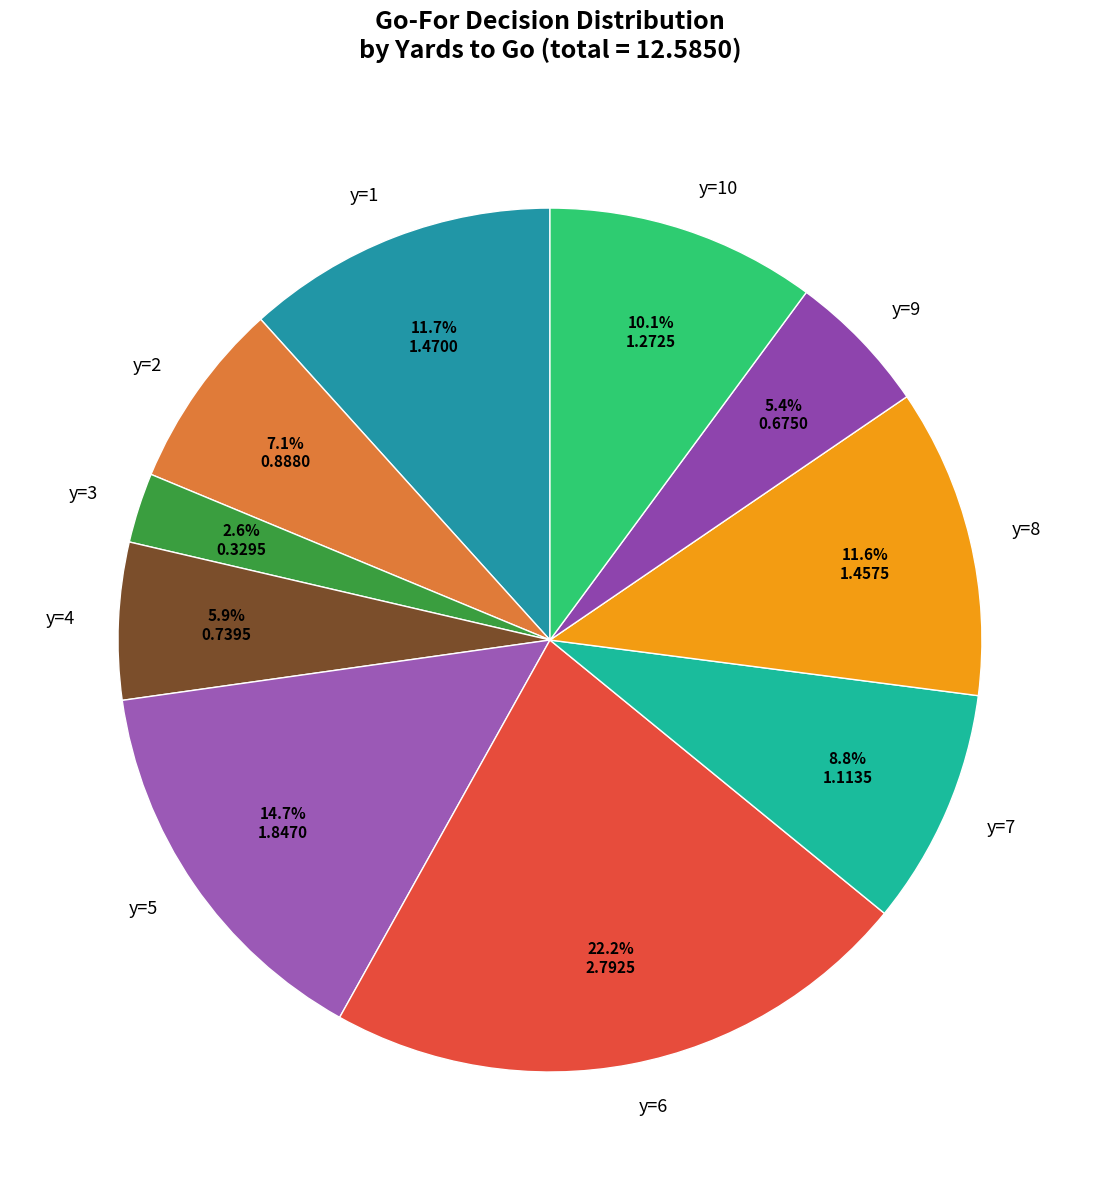

To the nearest percent, what is the difference between the largest and smallest slice percentages?

20%